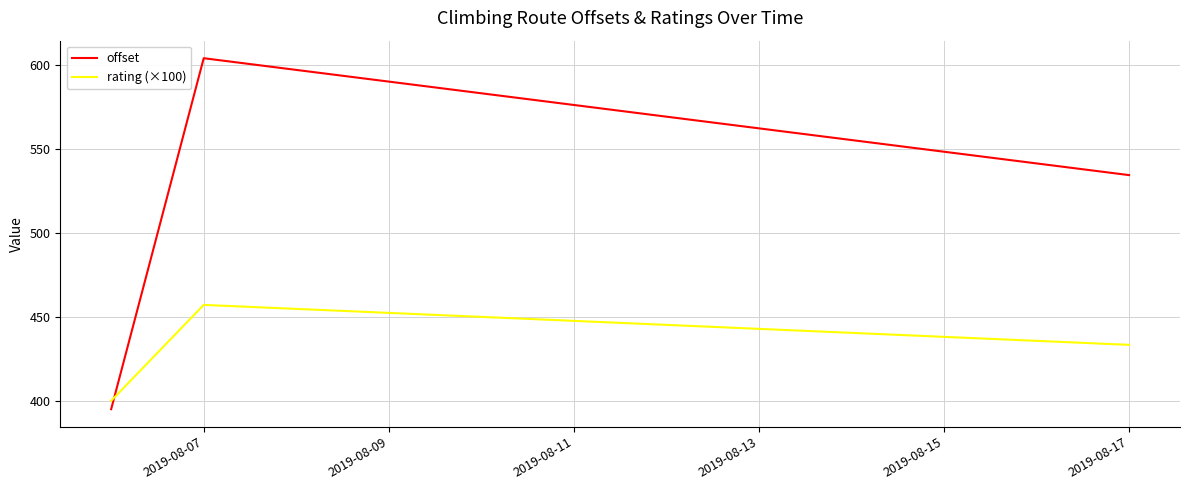

What are all the series names shown in the legend?

offset, rating (×100)